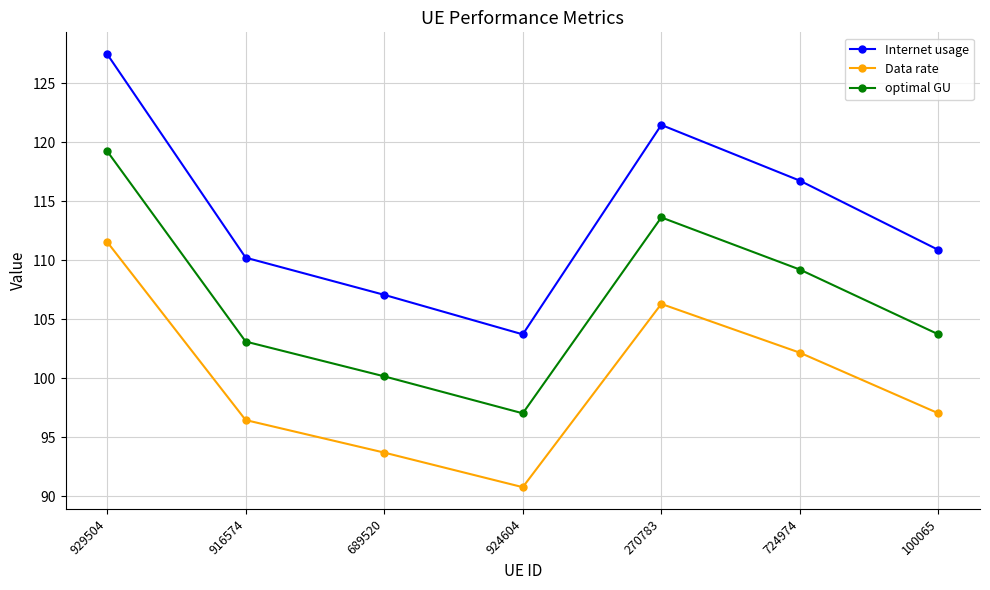

How many lines are shown in the chart?

3